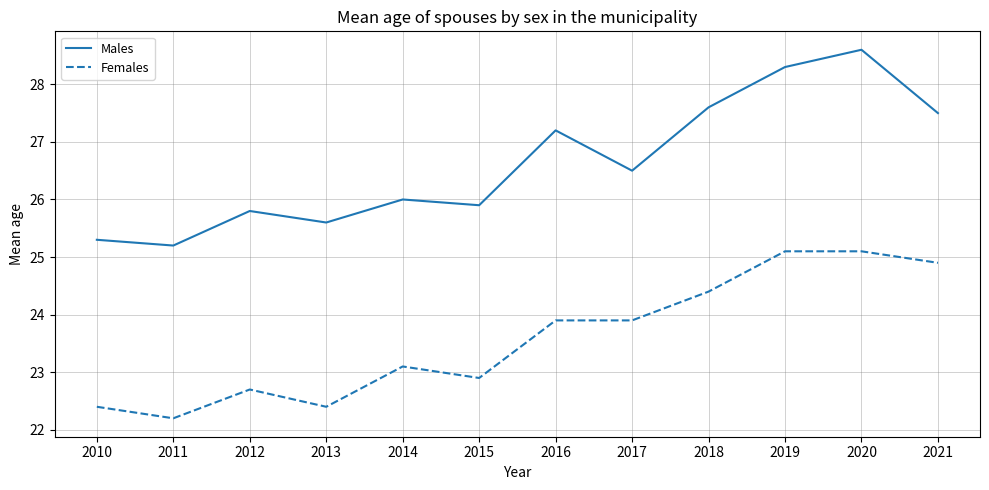

What value does the Females series have at 2011?

22.2